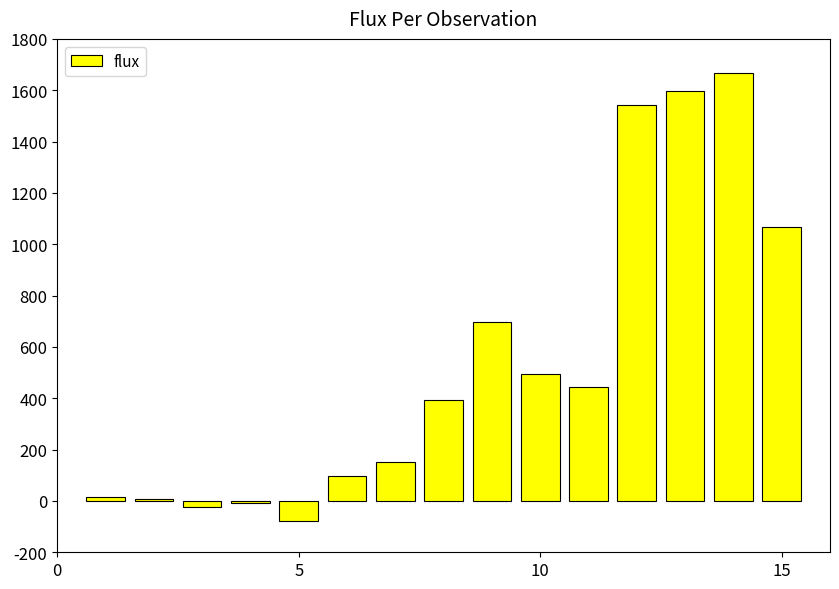

What is the smallest value displayed?

-76.9